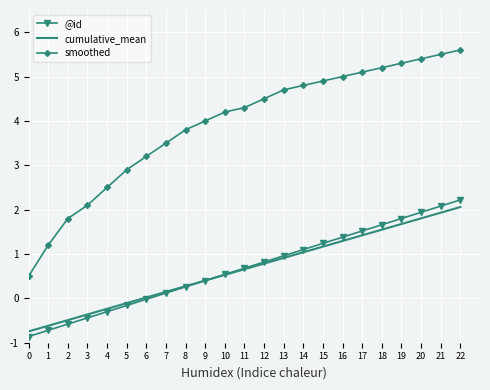

The value of @id at 21 is 0.5. True or false?

False